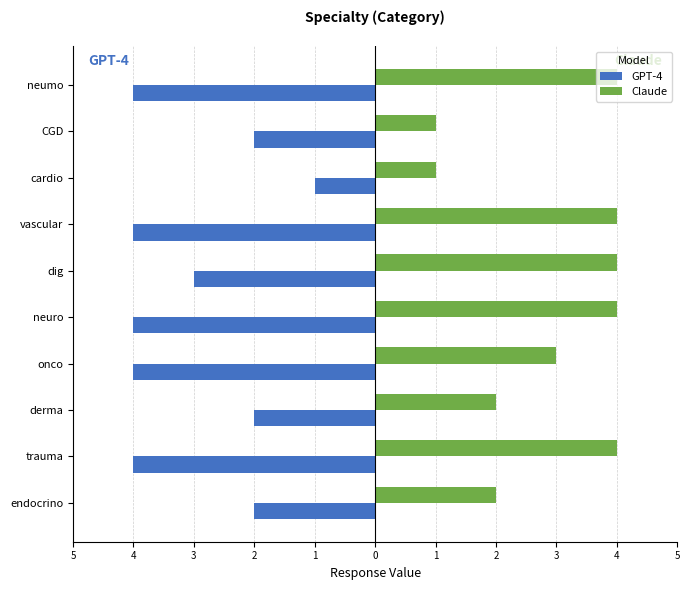

What is the maximum value shown in the chart?

4